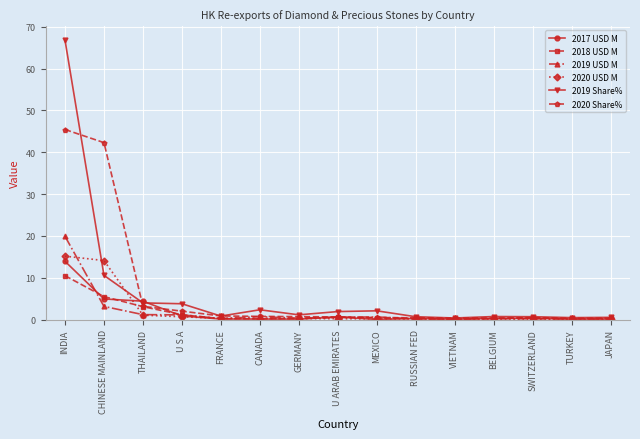

True or false: 2019 Share% has more than 2 interior local peaks.

True